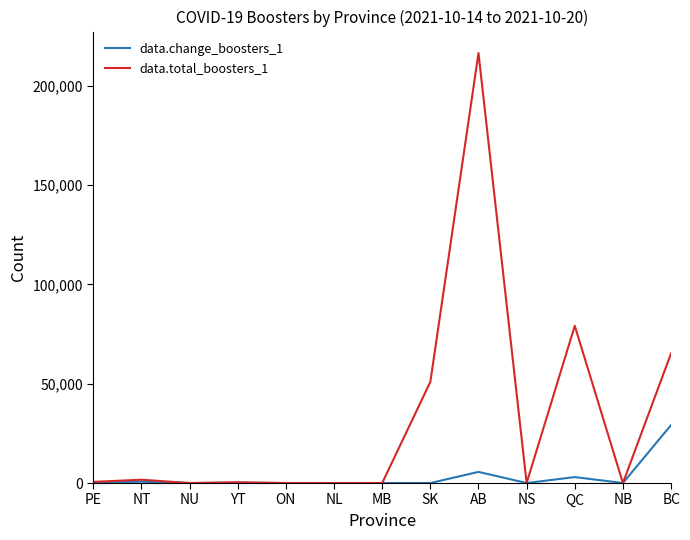

What is the maximum value shown in the chart?

216581